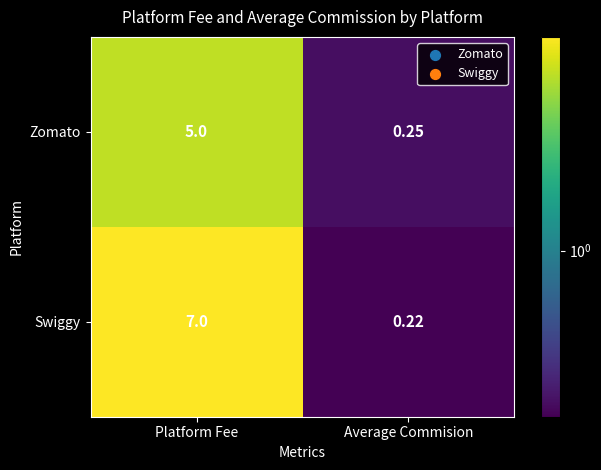

At which label is Swiggy closest to 3?

Average Commision